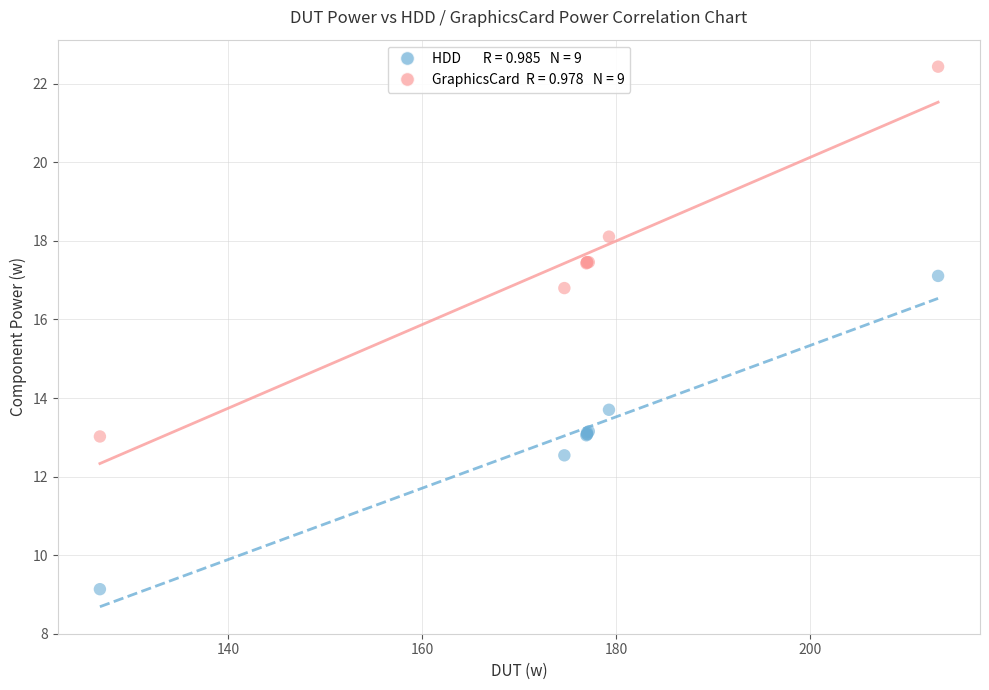

Across all series, what Y value is closest to 15?

13.7